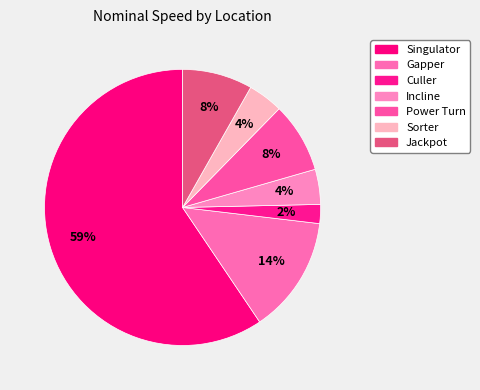

How many slices are in this pie chart?

7